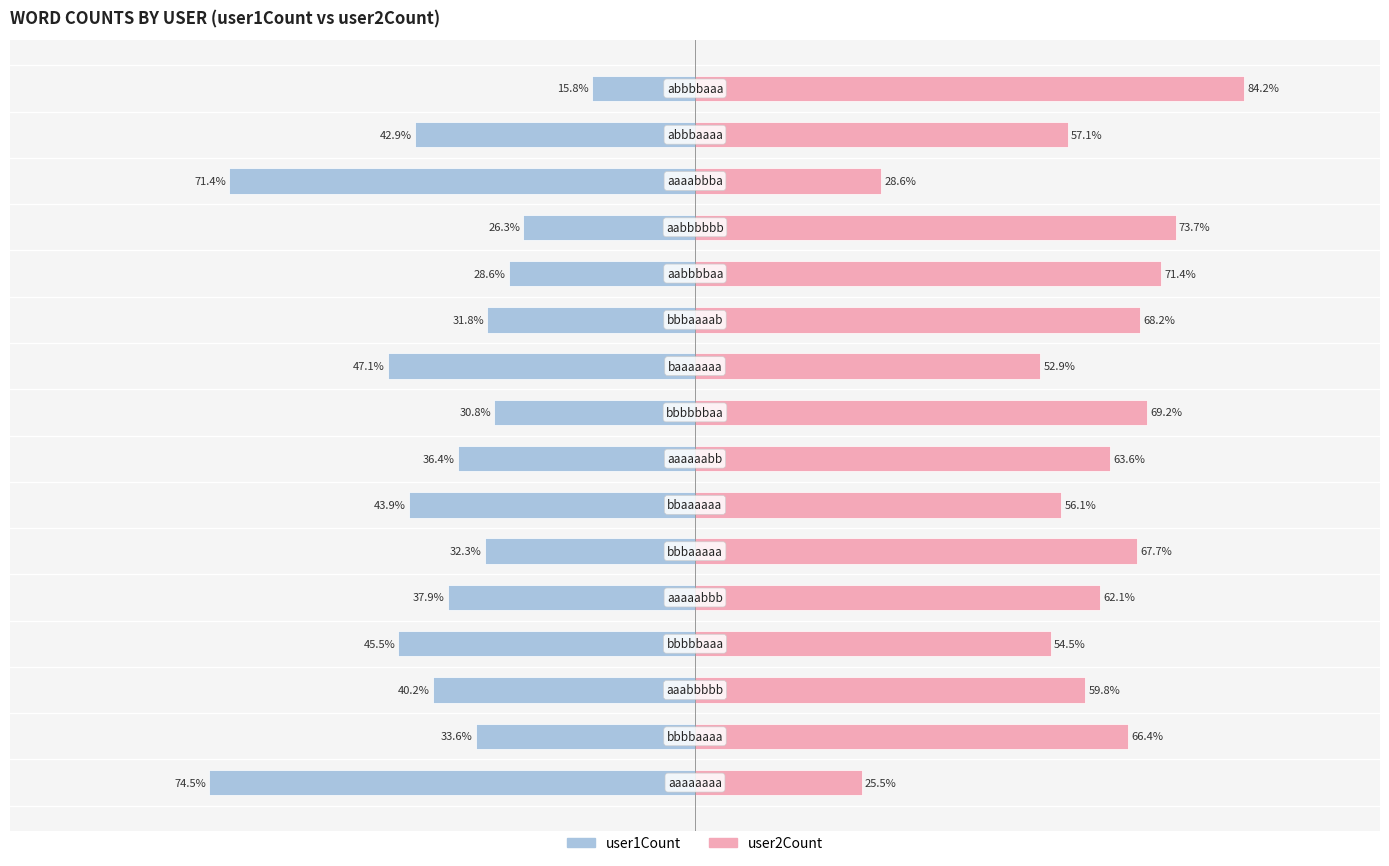

How many groups of bars are there?

16